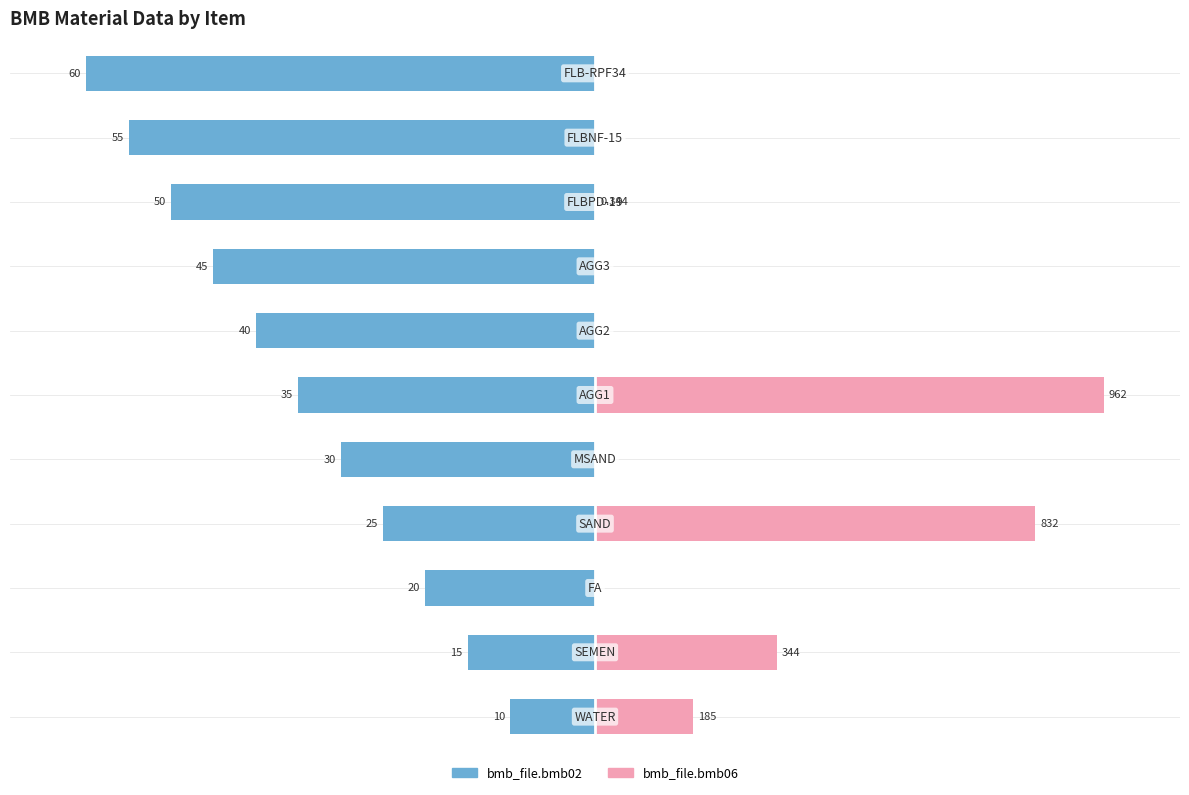

Rank the series by their maximum value, from highest to lowest.

bmb_file.bmb06, bmb_file.bmb02